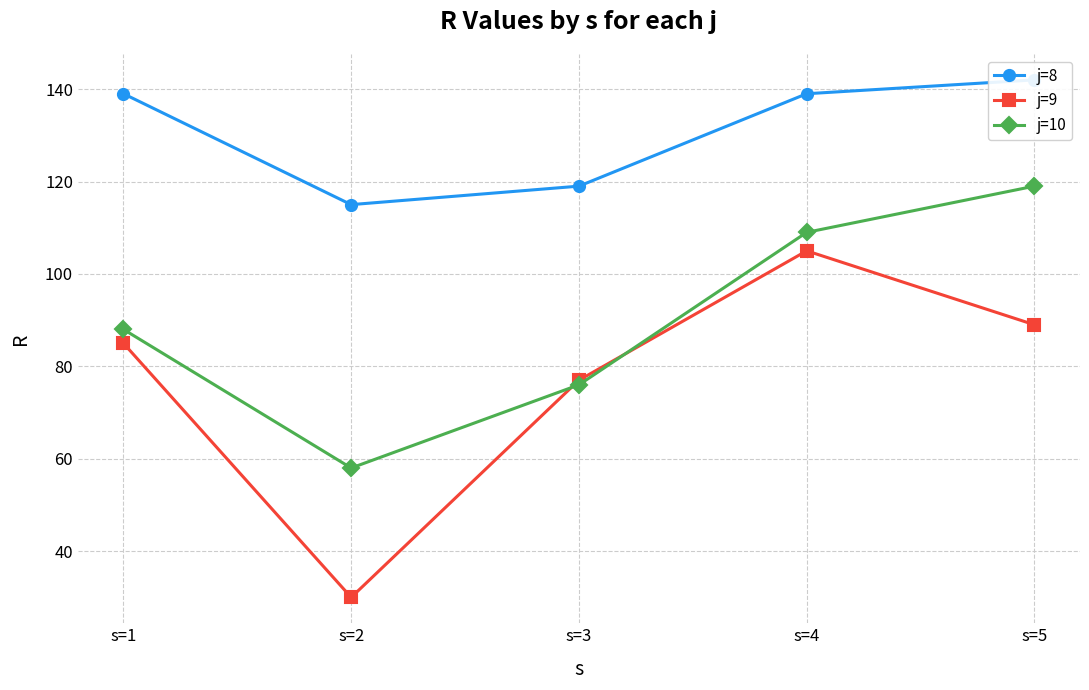

Reading left to right, list all the values displayed in this chart.

j=8: s=1=139	s=2=115	s=3=119	s=4=139	s=5=142
j=9: s=1=85	s=2=30	s=3=77	s=4=105	s=5=89
j=10: s=1=88	s=2=58	s=3=76	s=4=109	s=5=119